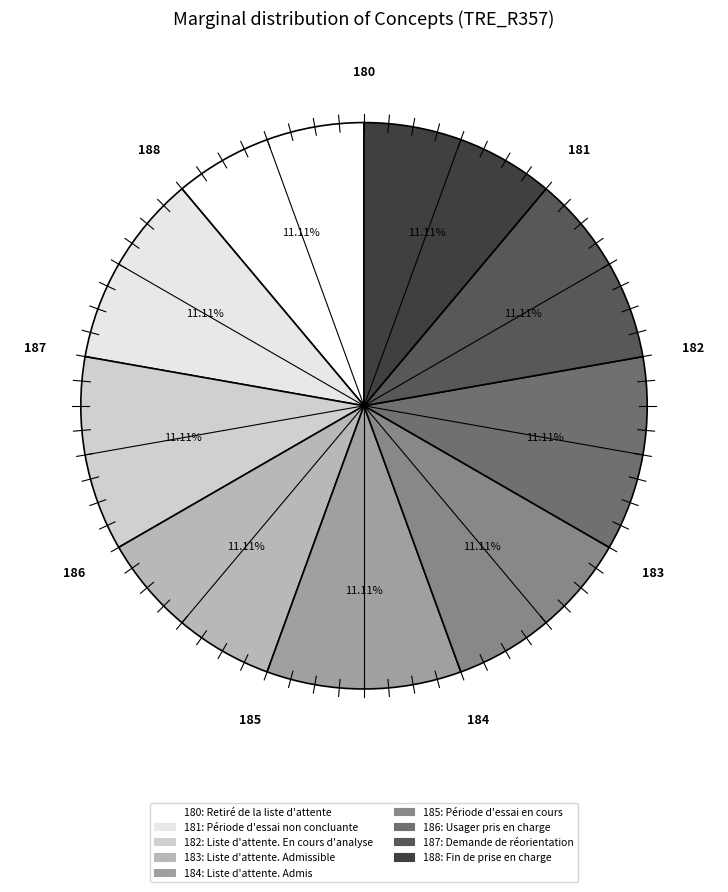

Is there a majority slice in this chart?

No